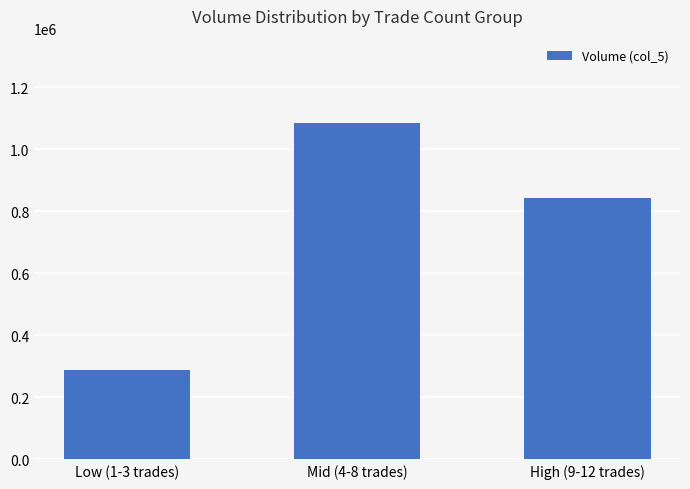

What is the ratio of the value at Low (1-3 trades) to the value at High (9-12 trades)?

0.3